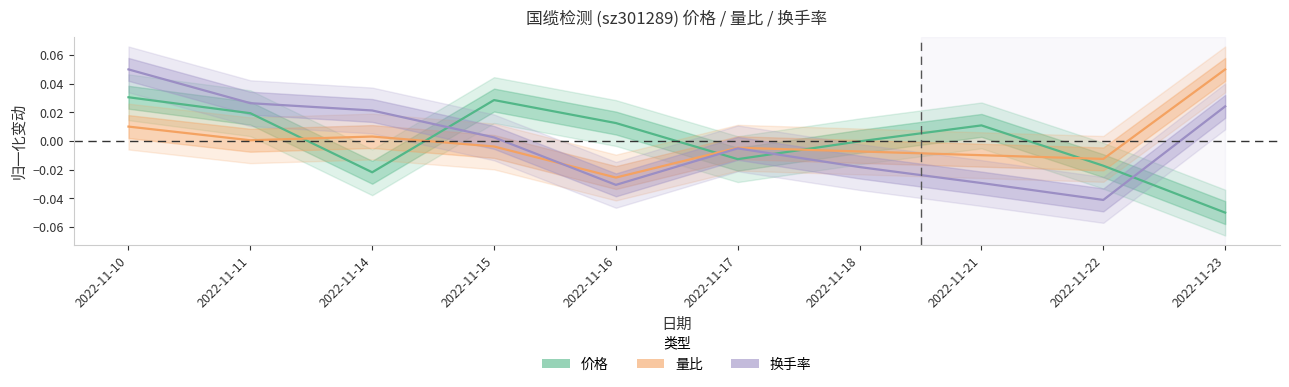

At which category does 换手率 reach its first local valley?

2022-11-16